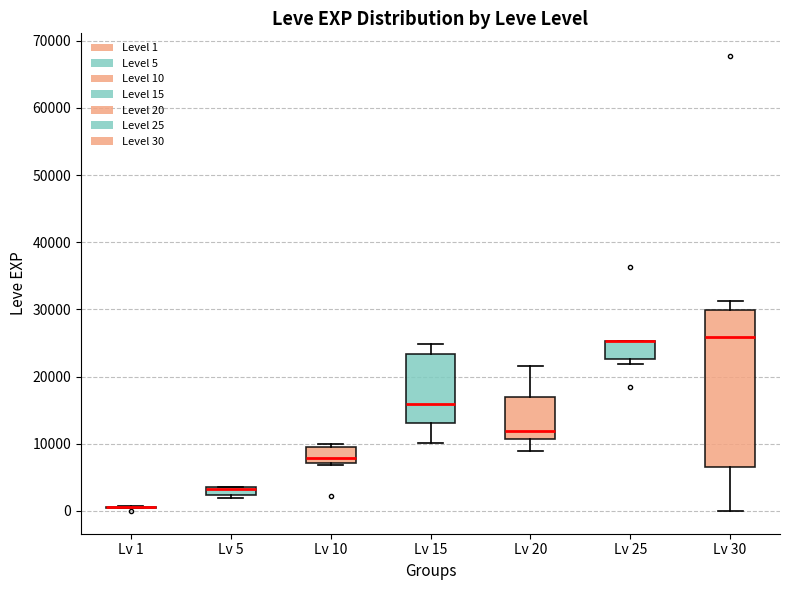

Where does the lower whisker of the box for Lv 30 end on the y-axis? The values are not printed on the chart, so give them approximately, as read against the axis.

0